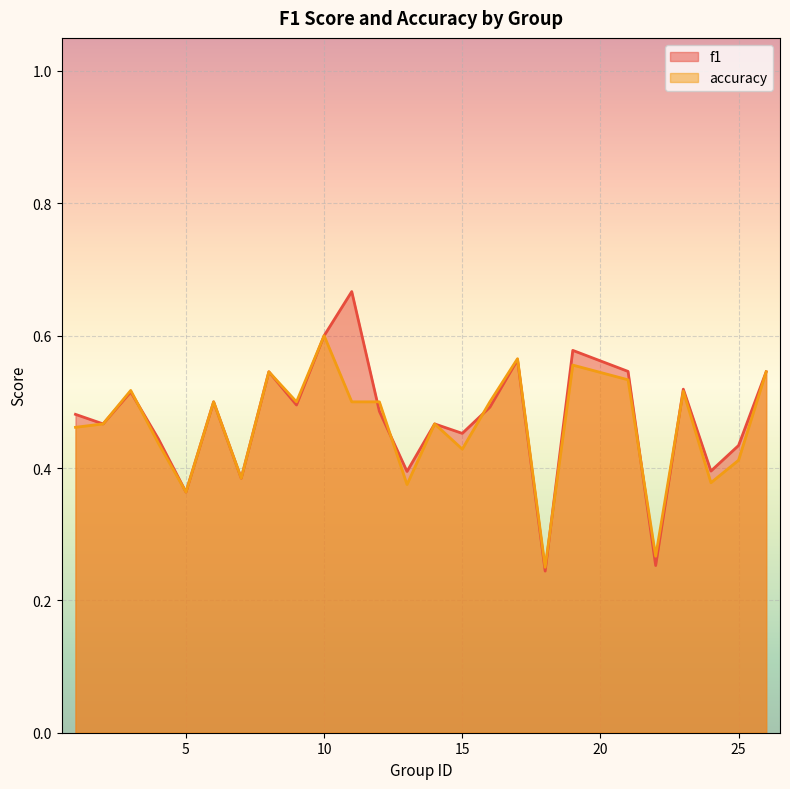

List the series in order of their overall mean, highest first.

f1, accuracy